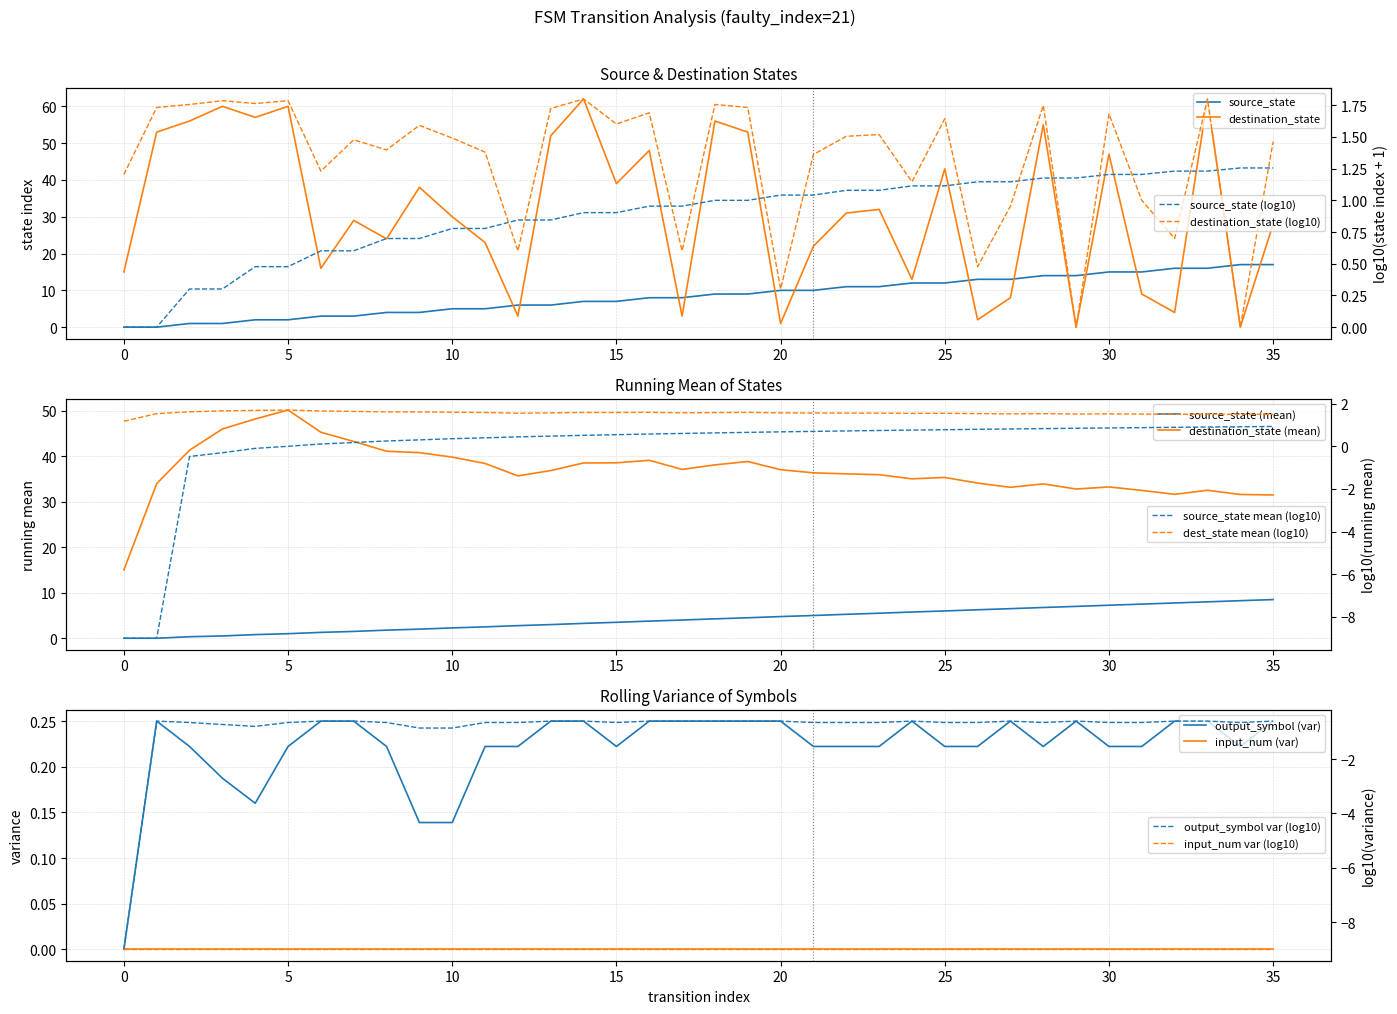

What is the difference between the destination_state values at 26 and 7?

27